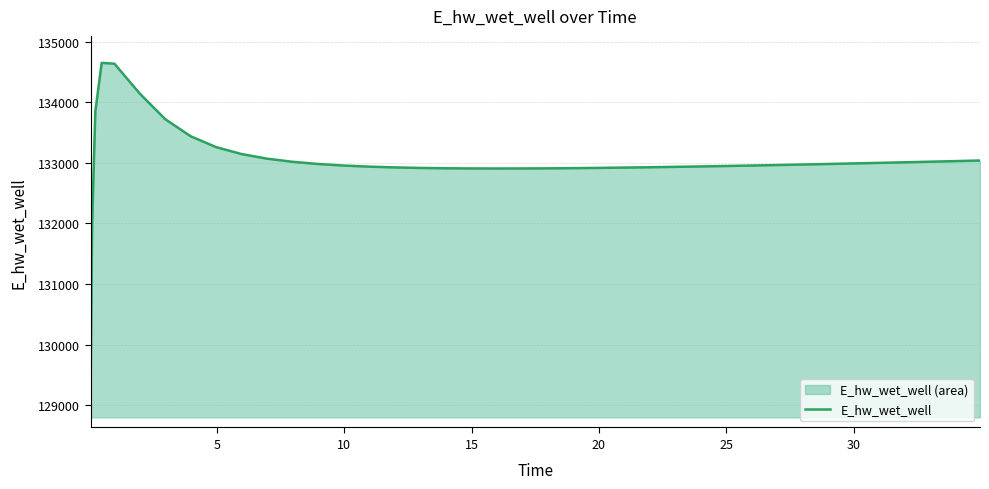

Reading left to right, transcribe all the data shown in this chart.

129078.3	131985.0	133845.4	134649.4	134636.6	134141.0	133718.9	133437.6	133258.9	133144.3	133068.6	133017.1	132981.1	132955.5	132937.4	132924.6	132916.0	132910.4	132907.4	132906.4	132907.1	132909.1	132912.2	132916.4	132921.4	132927.1	132933.4	132940.2	132947.6	132955.3	132963.5	132967.7	132976.3	132985.3	132994.5	133003.9	133008.7	133018.4	133028.3	133038.4